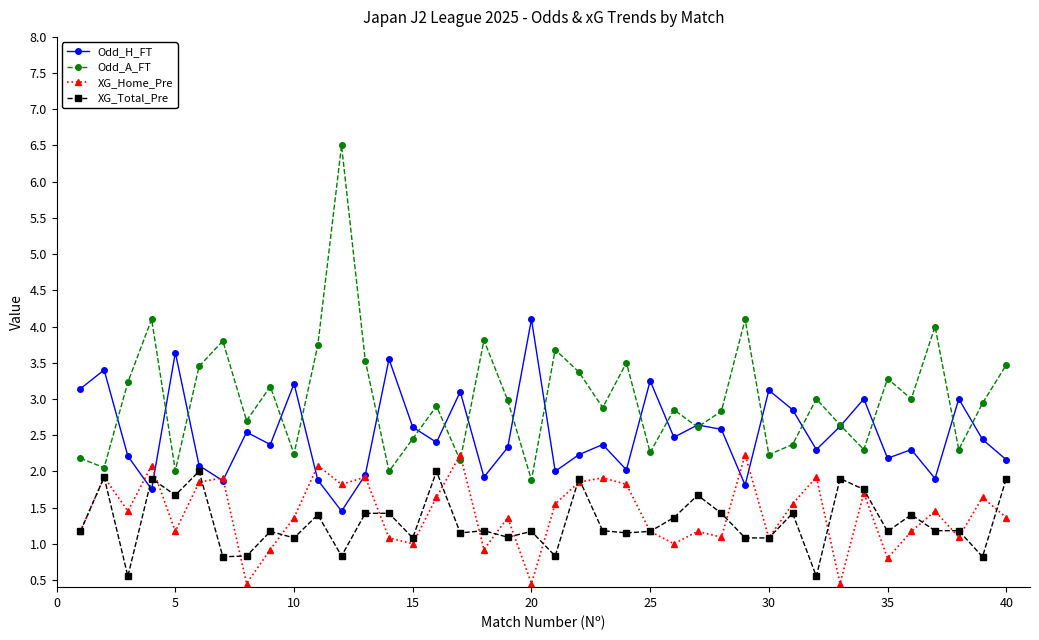

Does the chart display data point markers on the line(s)?

Yes